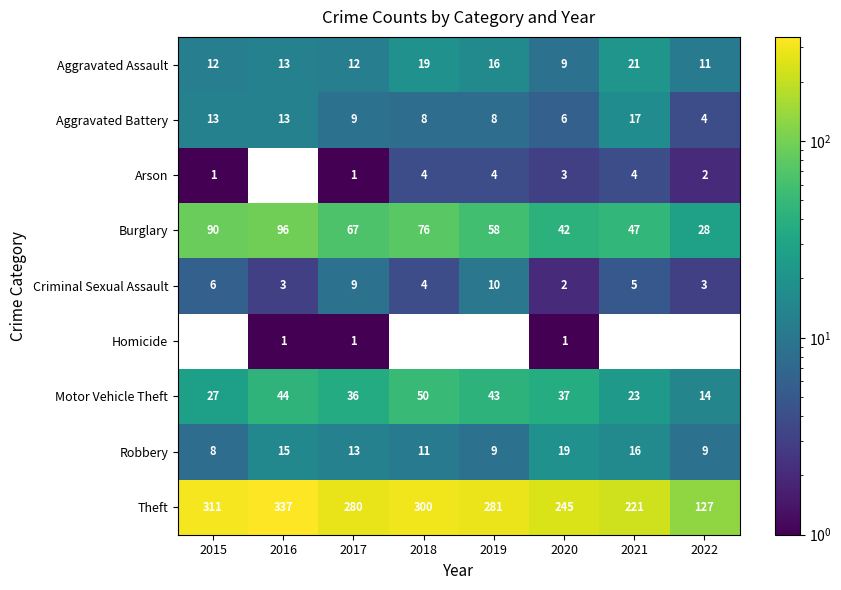

At which label is Arson closest to 2?

2022